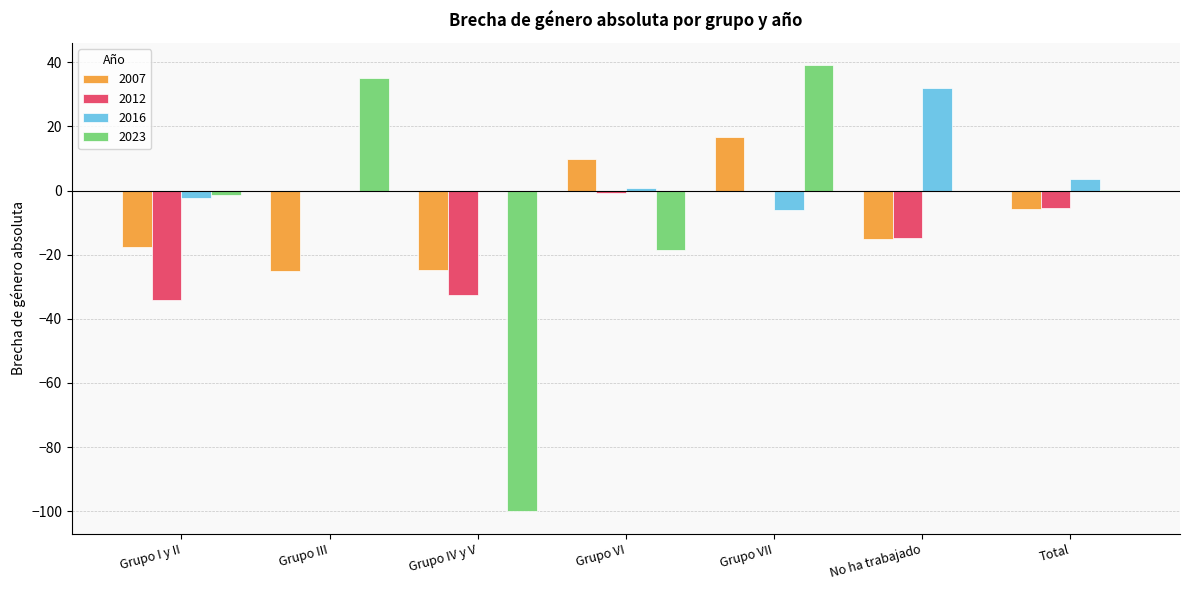

Which series has the largest total across all categories?

2016